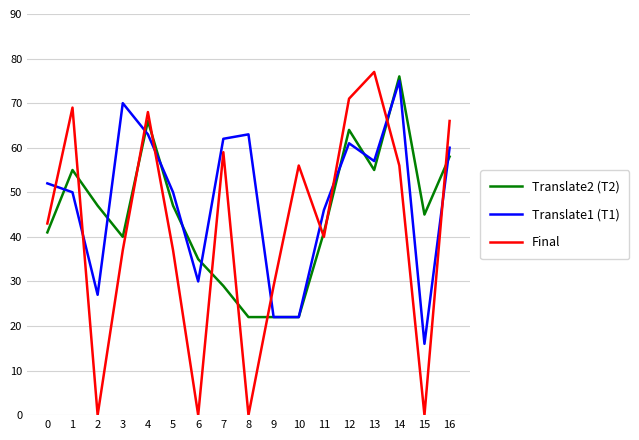

What are all the series names shown in the legend?

Translate2 (T2), Translate1 (T1), Final